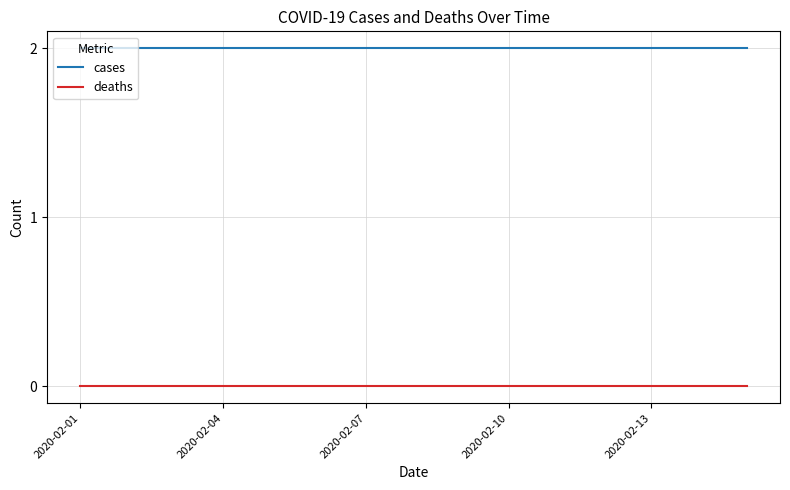

True or false: deaths and cases intersect in this chart.

False